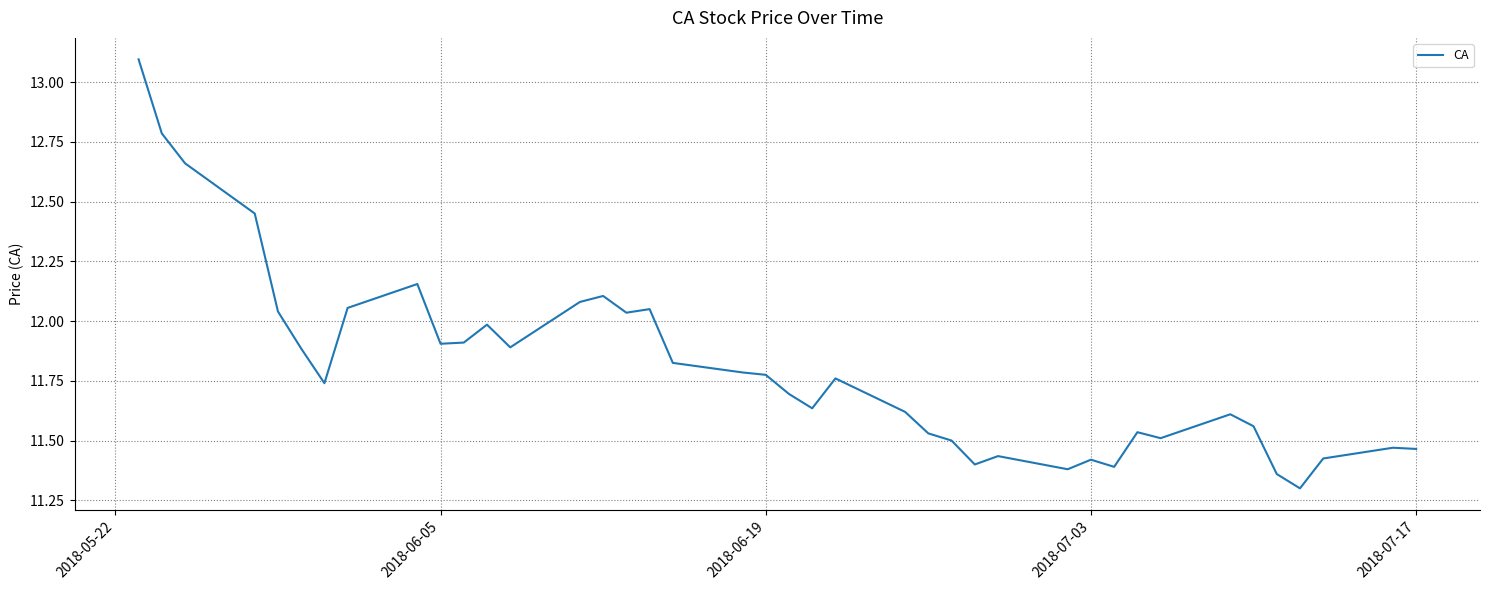

What is the greatest value displayed?

13.1